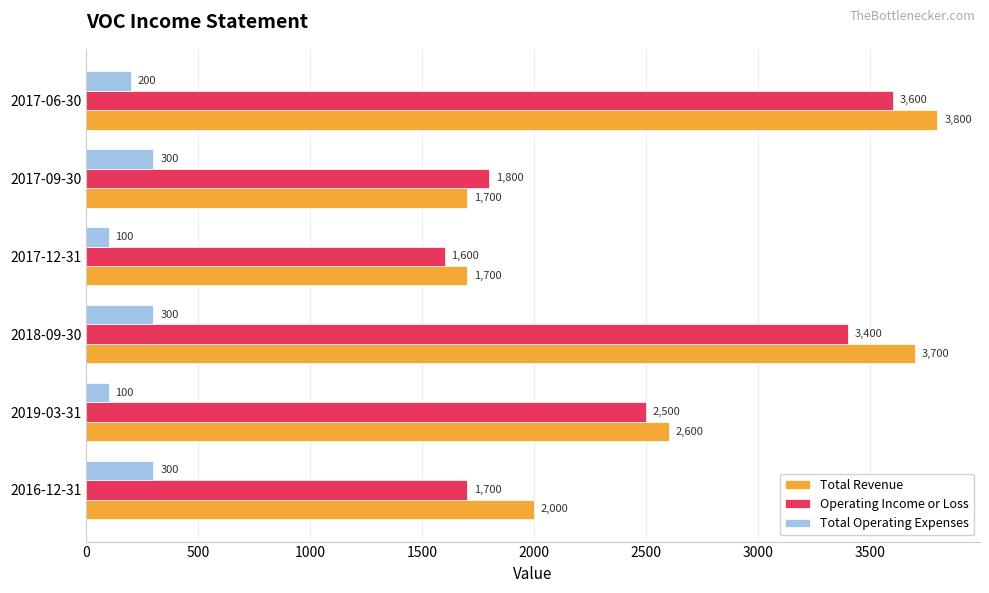

At which label is Operating Income or Loss closest to 2600?

2019-03-31